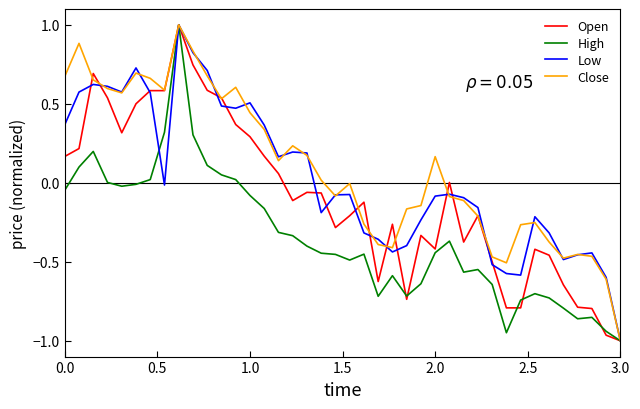

What is the maximum value shown in the chart?

1.0